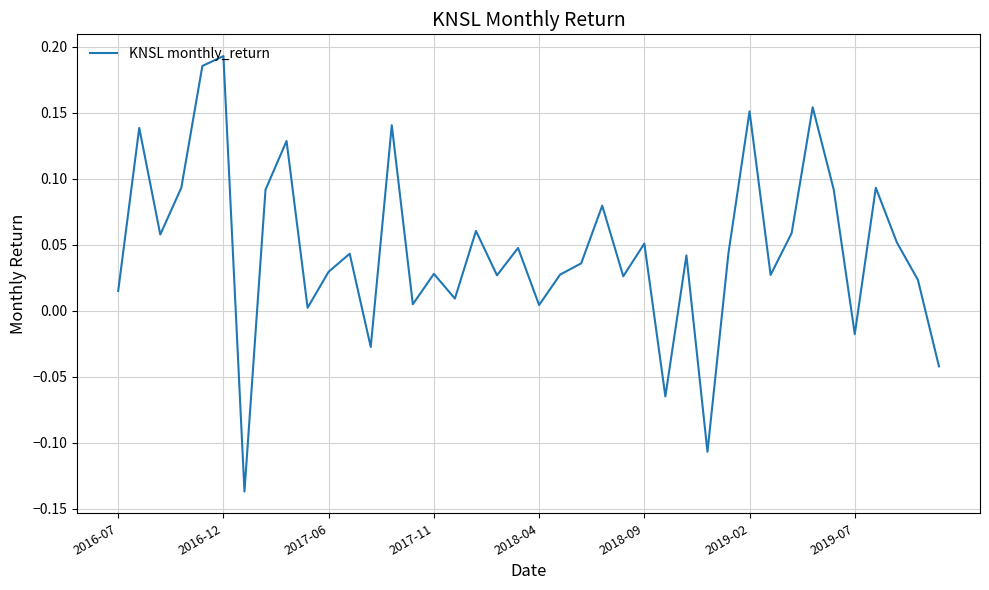

Does the chart display data point markers on the line(s)?

No